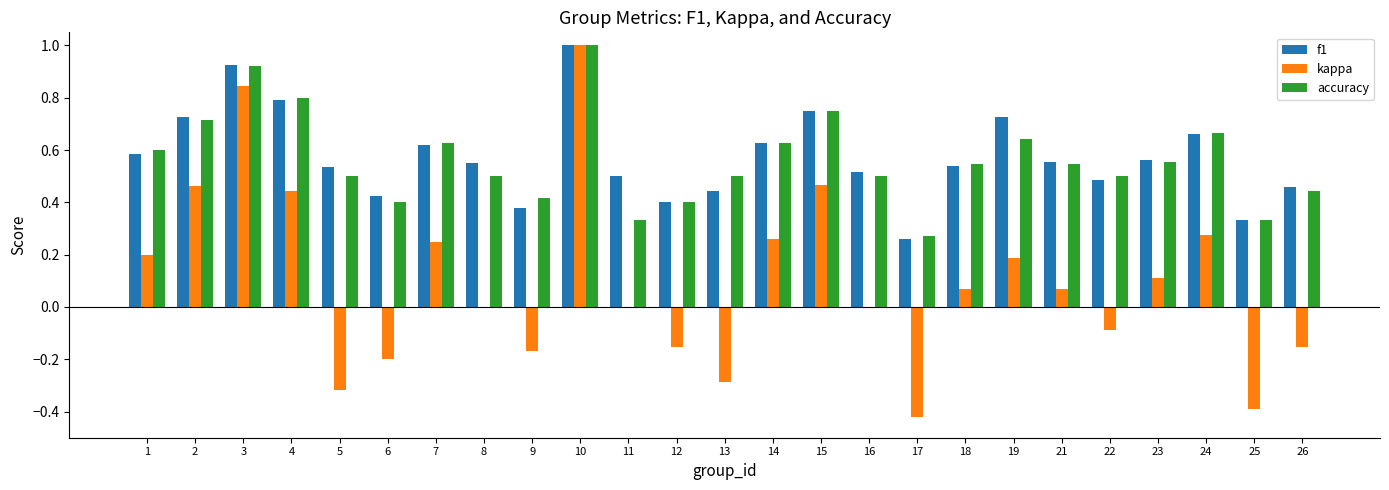

Between 12 and 23, which series saw the biggest shift?

kappa